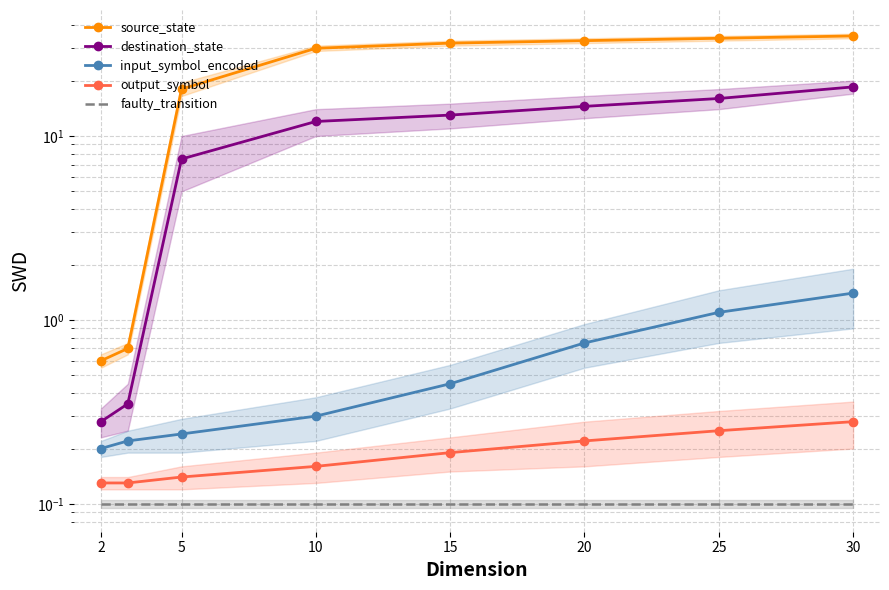

Reading left to right, list all the values displayed in this chart.

source_state: 0.6	0.7	18.0	30.0	32.0	33.0	34.0	35.0
destination_state: 0.3	0.3	7.5	12.0	13.0	14.5	16.0	18.5
input_symbol_encoded: 0.2	0.2	0.2	0.3	0.5	0.8	1.1	1.4
output_symbol: 0.1	0.1	0.1	0.2	0.2	0.2	0.2	0.3
faulty_transition: 0.1	0.1	0.1	0.1	0.1	0.1	0.1	0.1